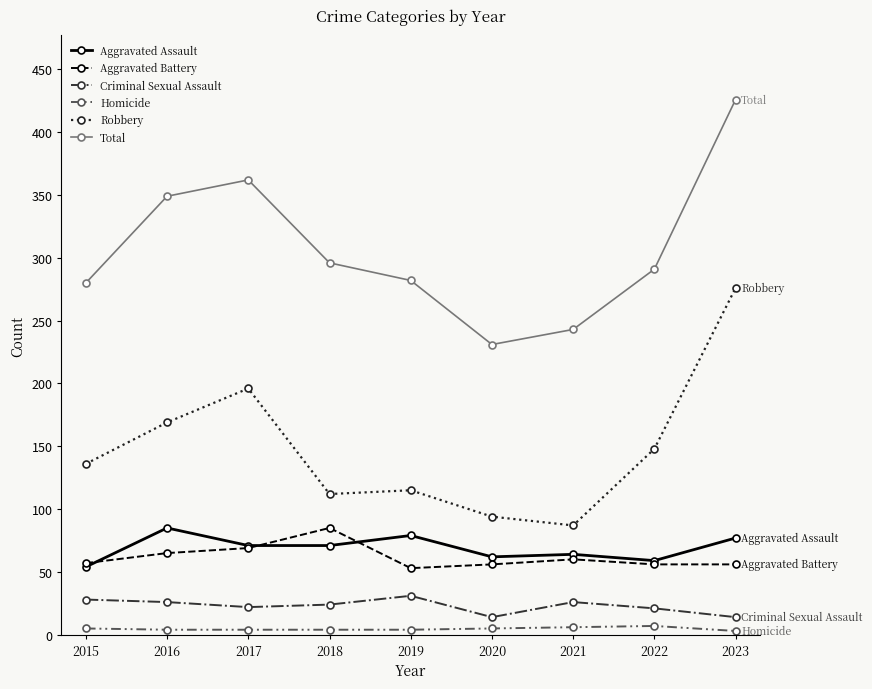

Between 2015 and 2020, which series saw the biggest shift?

Total